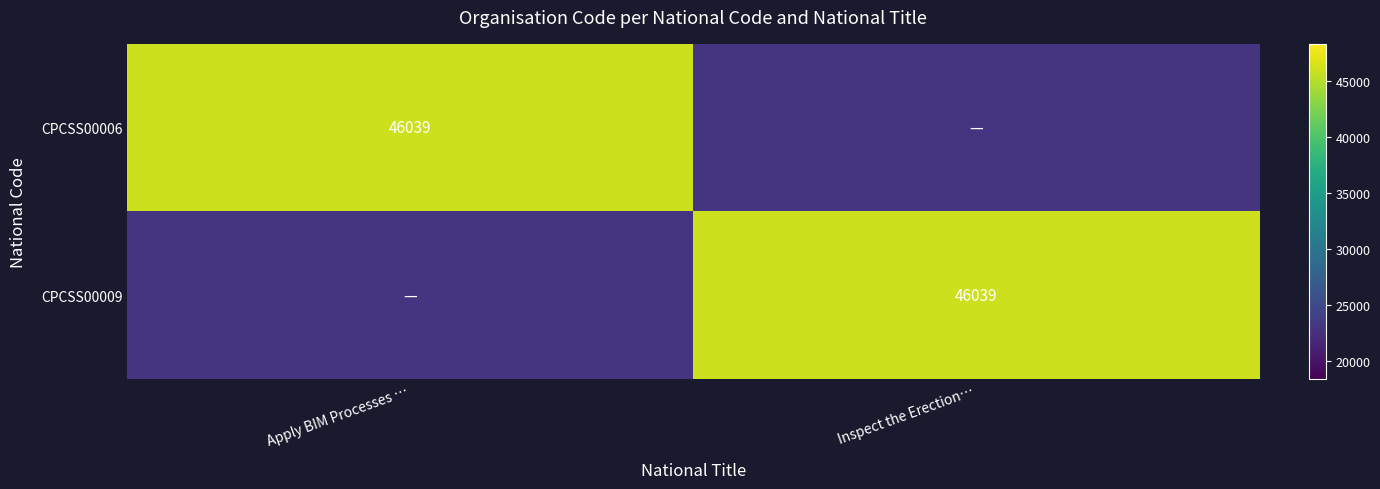

What is the minimum value shown in the chart?

23019.5